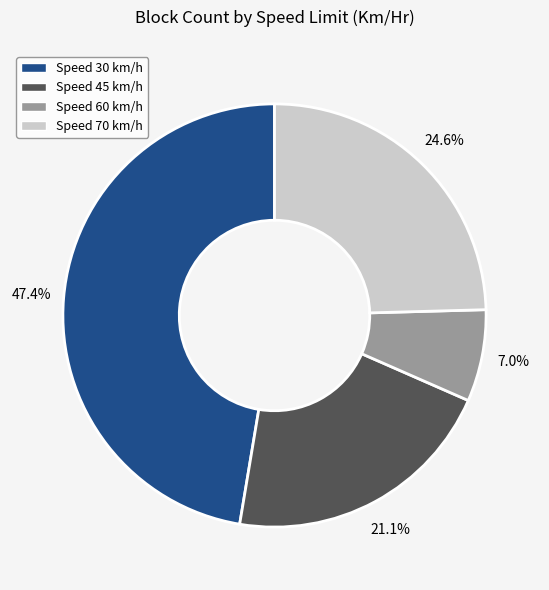

To the nearest percent, what is the average slice percentage?

25%